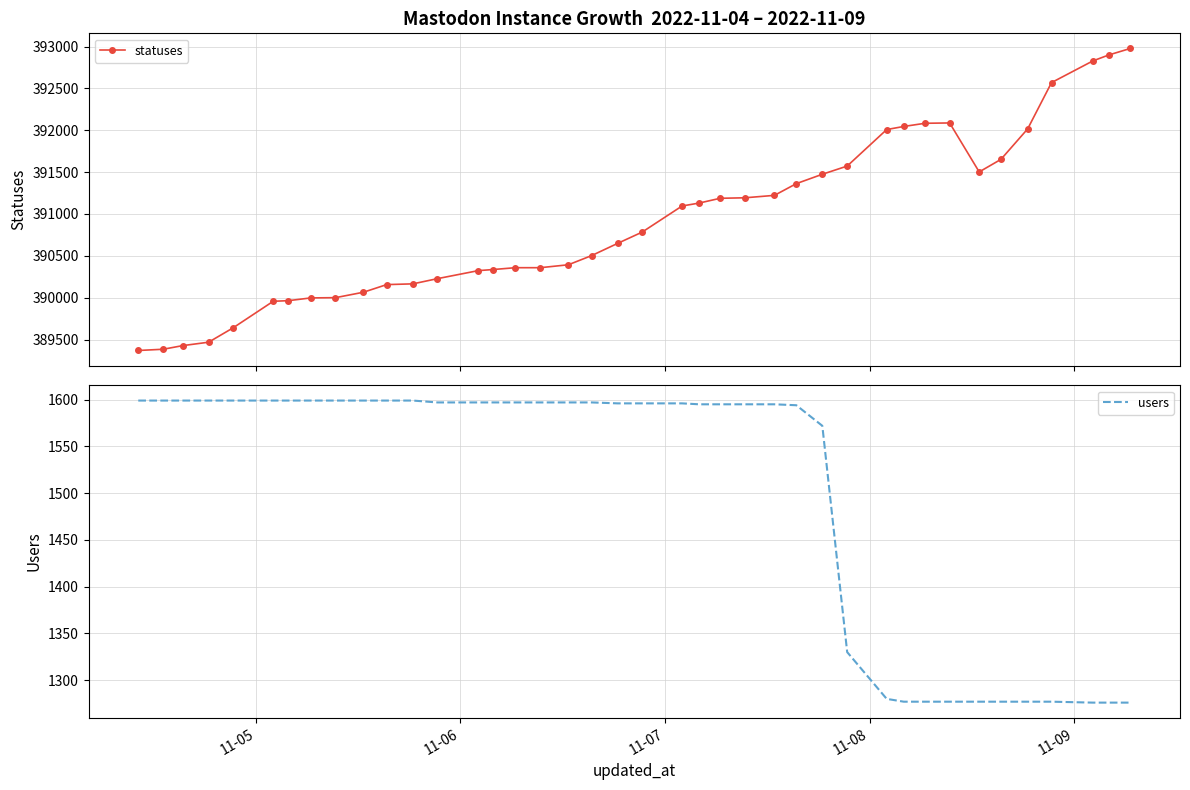

What is the value of the statuses point at the 4th from the left?

389468